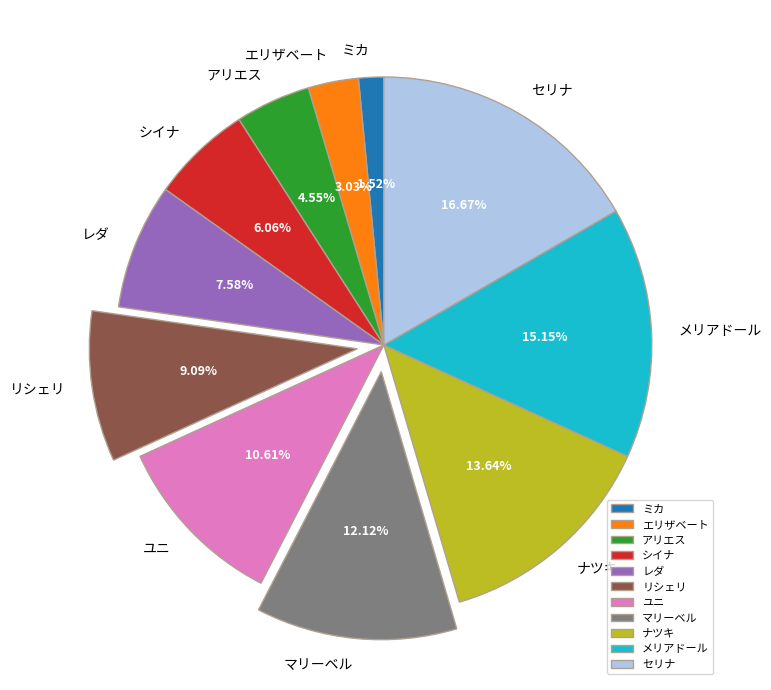

Combined, what portion of the pie is シイナ and ミカ?

7.6%